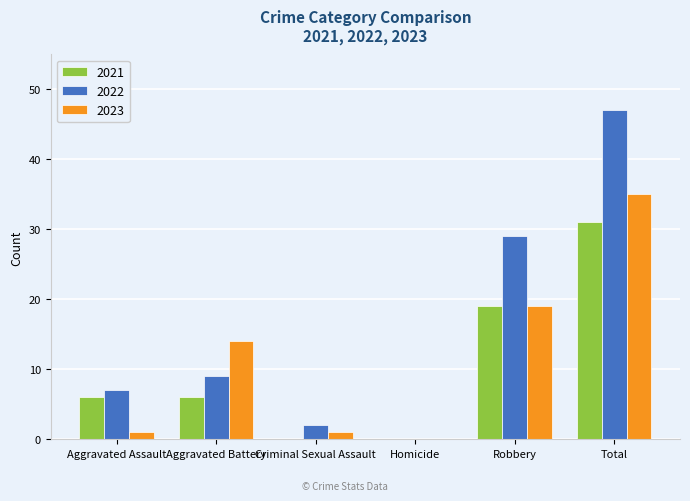

Which series changed the most between Aggravated Battery and Homicide?

2023